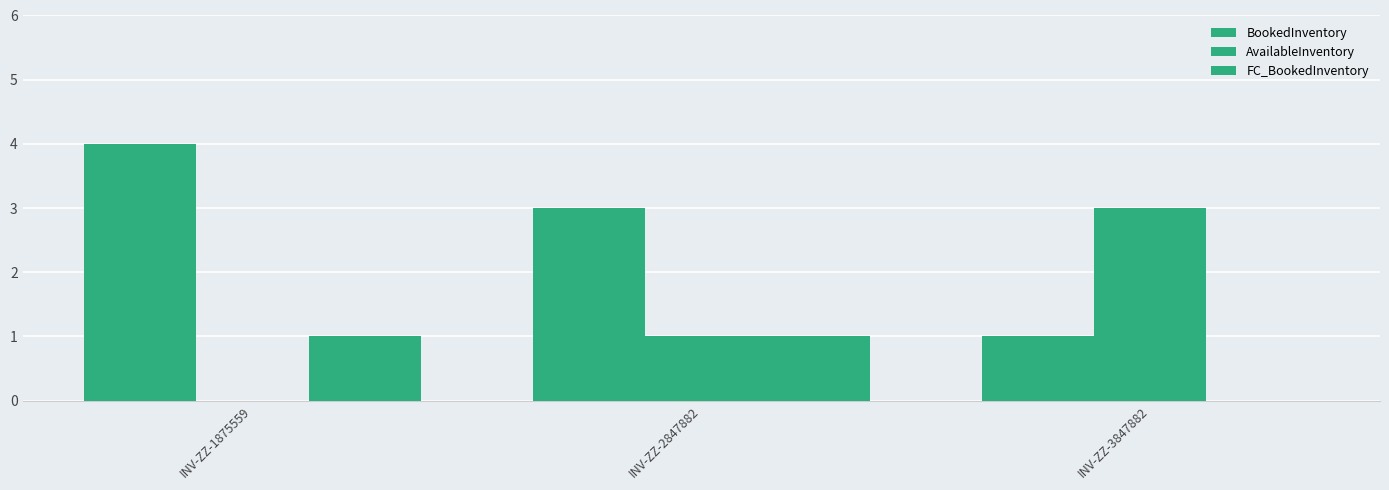

Does the chart contain stacked bars?

No